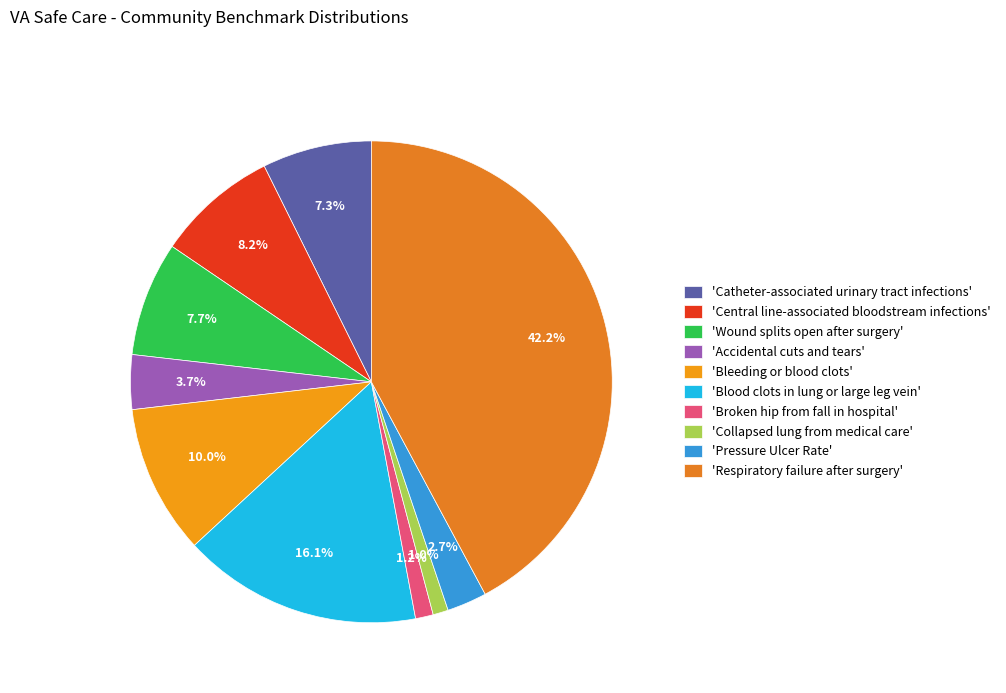

Count the number of slices in the pie.

10